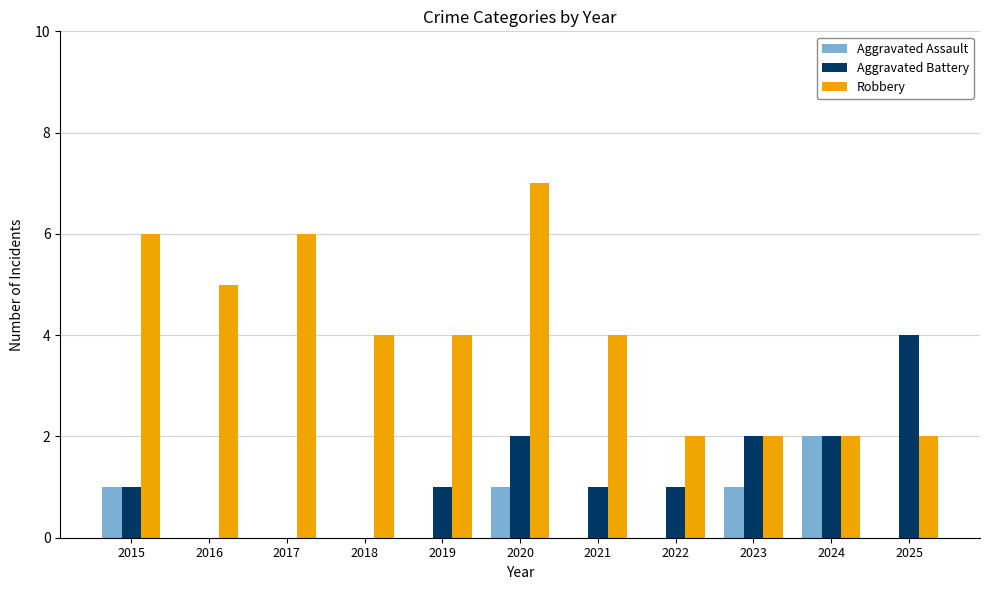

At which category is the sum across all series the highest?

2020